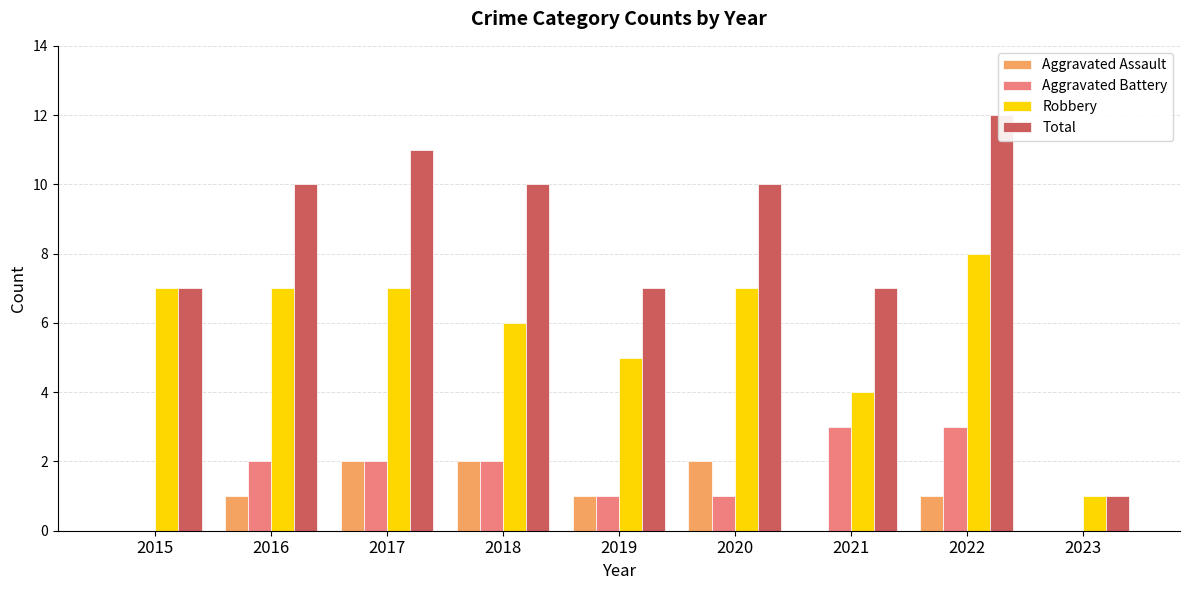

Rank the series by their maximum value, from lowest to highest.

Aggravated Assault, Aggravated Battery, Robbery, Total